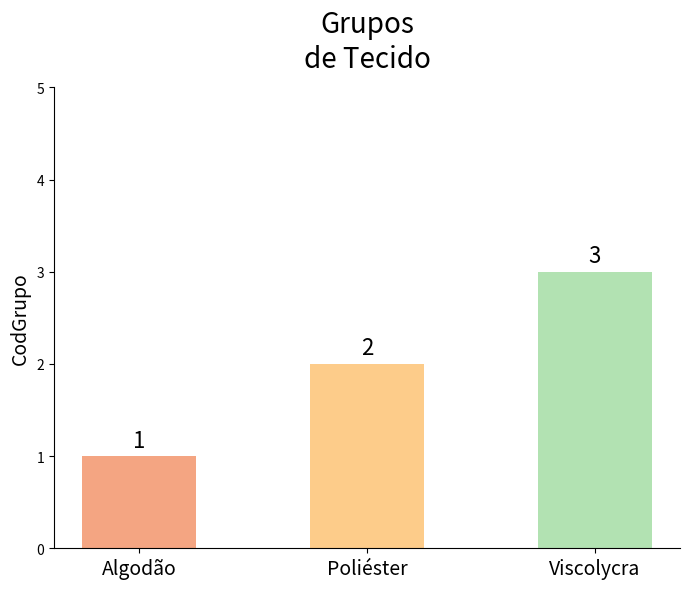

At which category does the chart reach its peak across all series?

Viscolycra